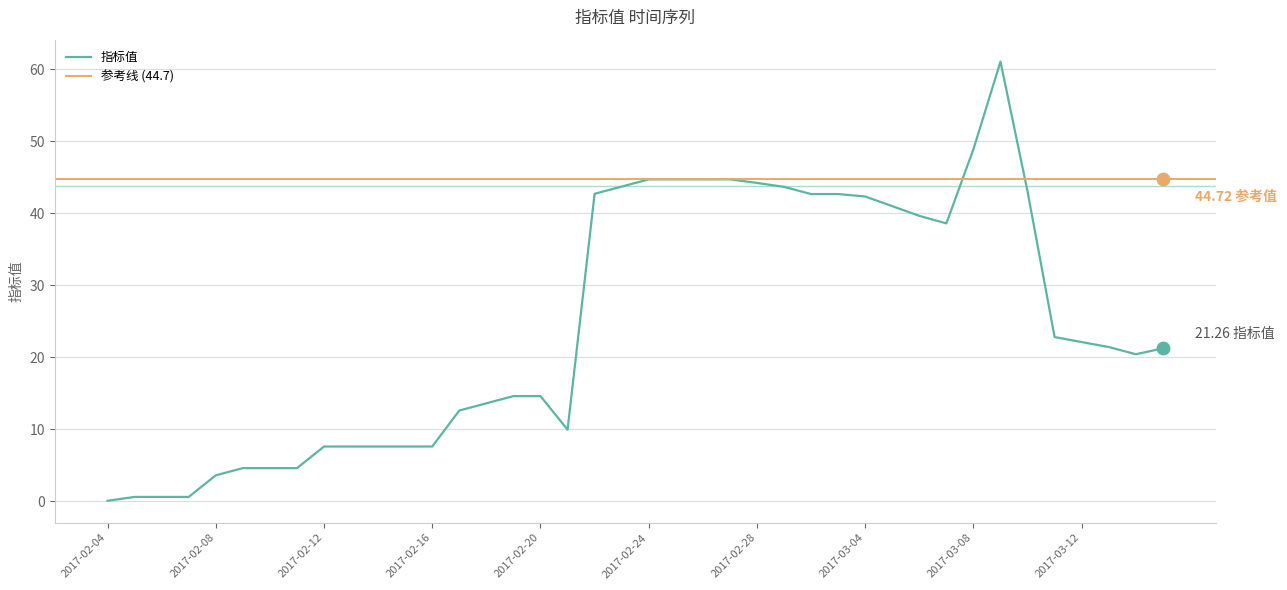

What is the change in value from 2017-02-14 to 2017-02-28?

+36.6